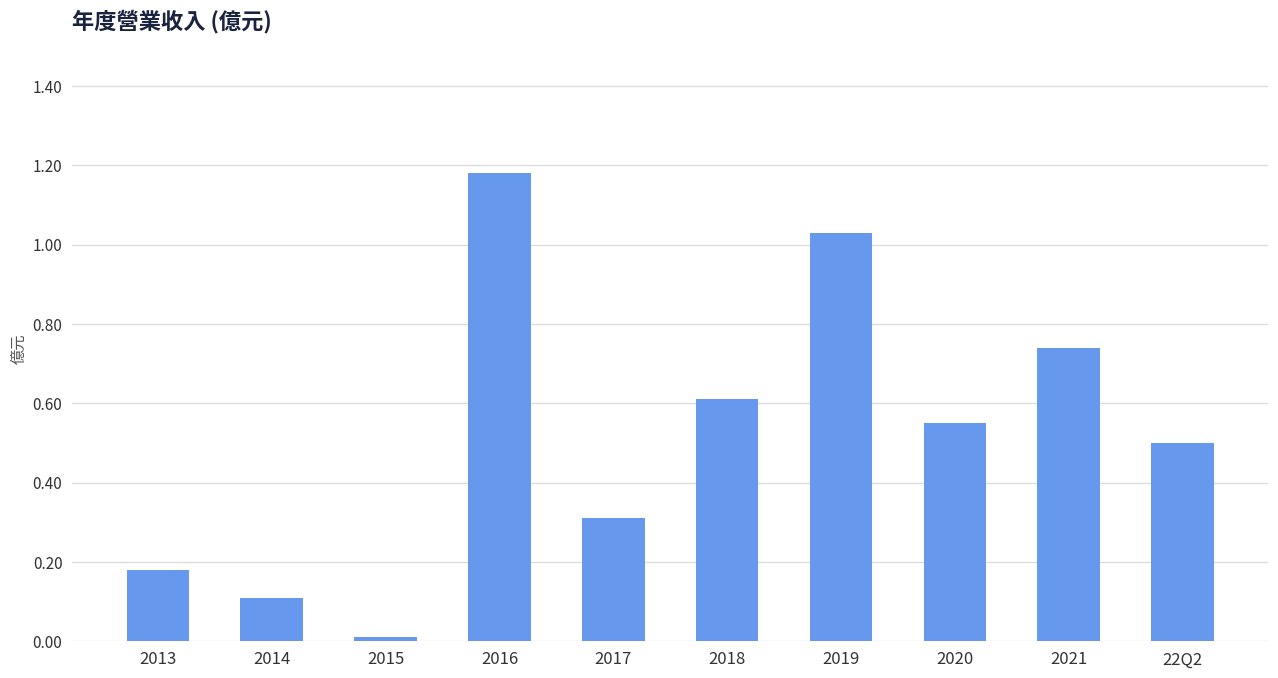

True or false: the data shows 0.1 at 2014.

True